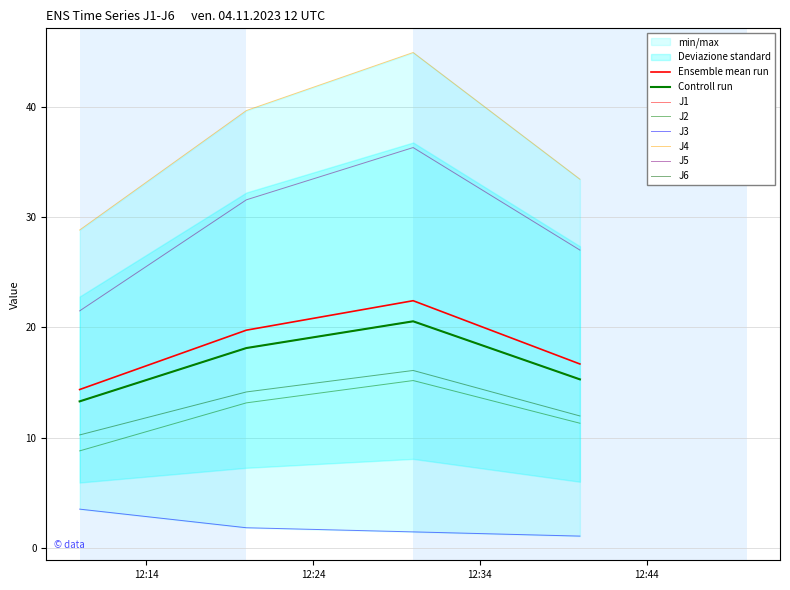

Reading right to left, what are all the values shown in this chart?

J1: 15.3	20.5	18.1	13.3
J2: 11.3	15.2	13.1	8.8
J3: 1.1	1.4	1.8	3.5
J4: 33.4	44.9	39.7	28.8
J5: 27.0	36.3	31.6	21.5
J6: 12.0	16.1	14.1	10.2